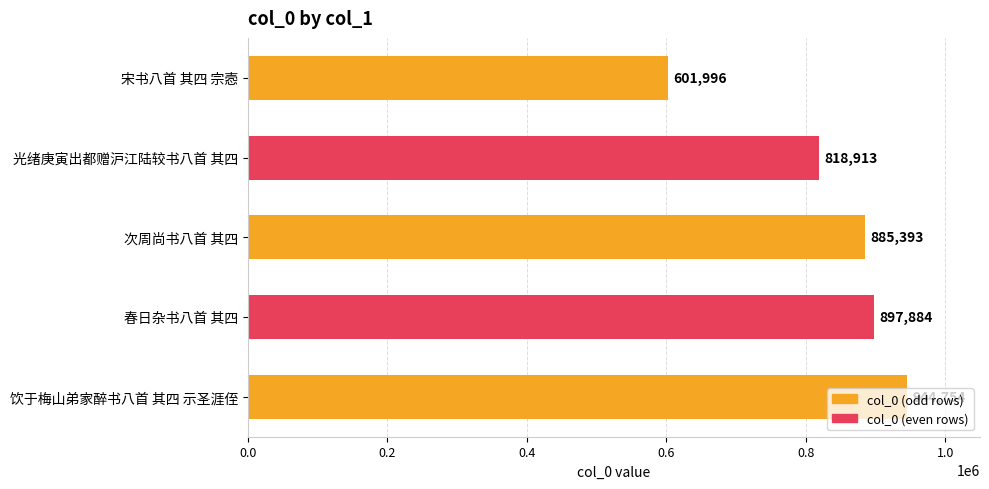

What is the difference between the values at 饮于梅山弟家醉书八首 其四 示圣涯侄 and 宋书八首 其四 宗悫?

342758